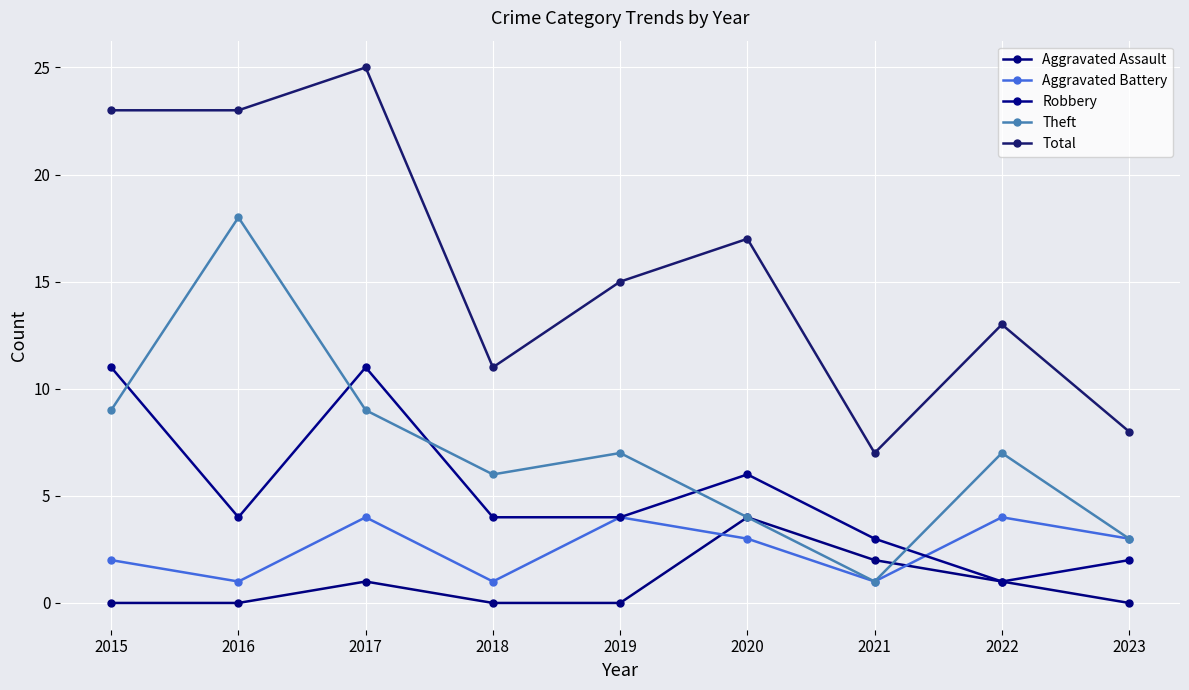

Count the number of categories in the chart.

9